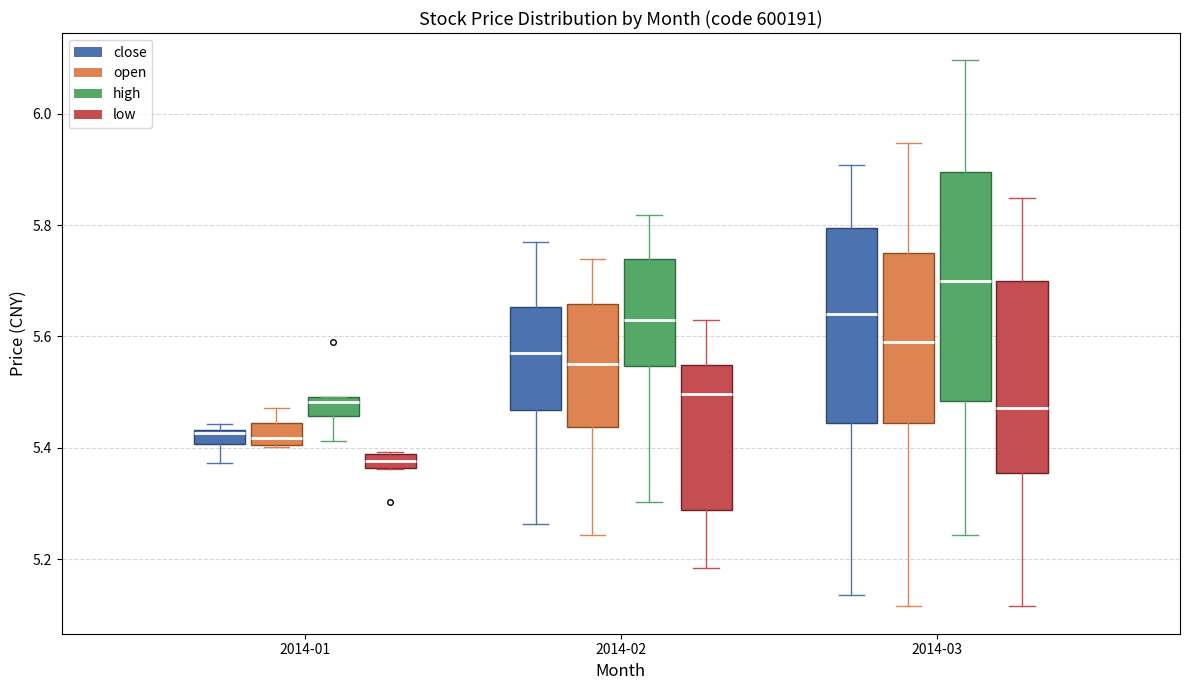

Where is the upper edge of the box for 2014-01 (low) on the y-axis? The values are not printed on the chart, so give them approximately, as read against the axis.

5.38